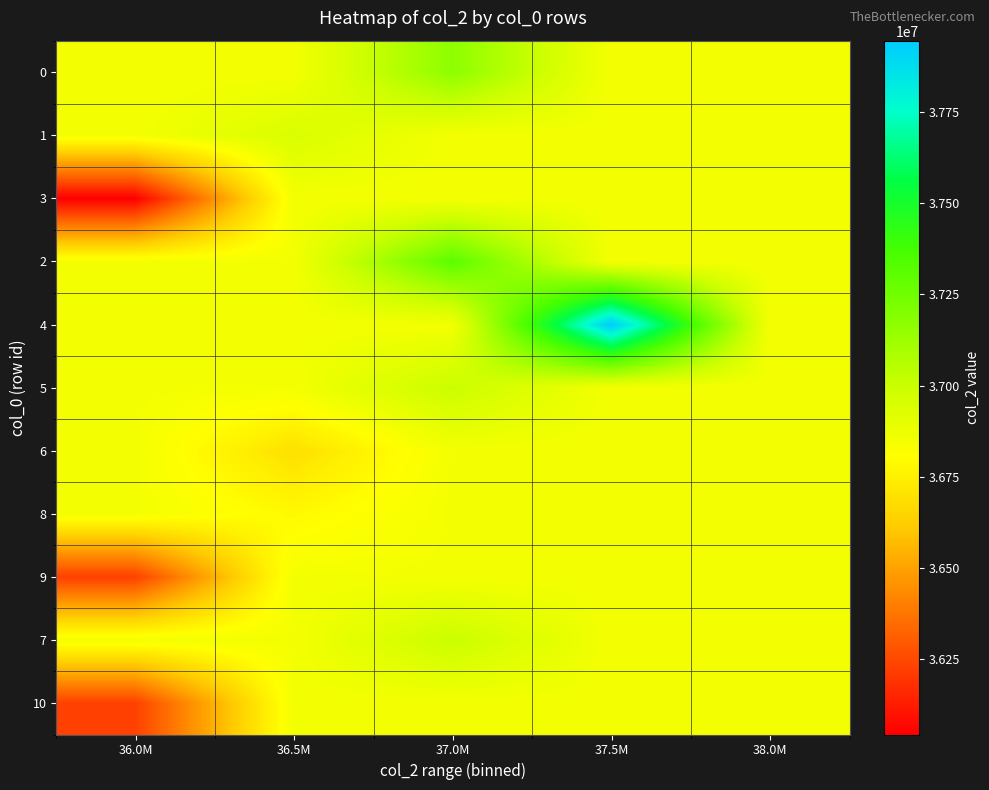

What is the total value across all series at 37.5M?

406440947